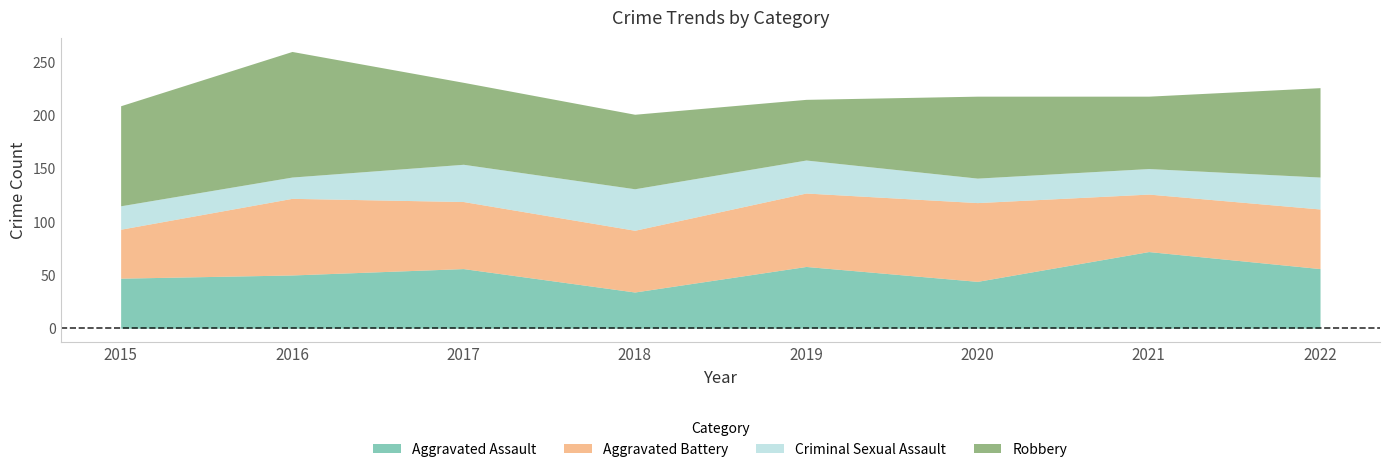

Is it true that Aggravated Battery equals 99 at 2018?

False